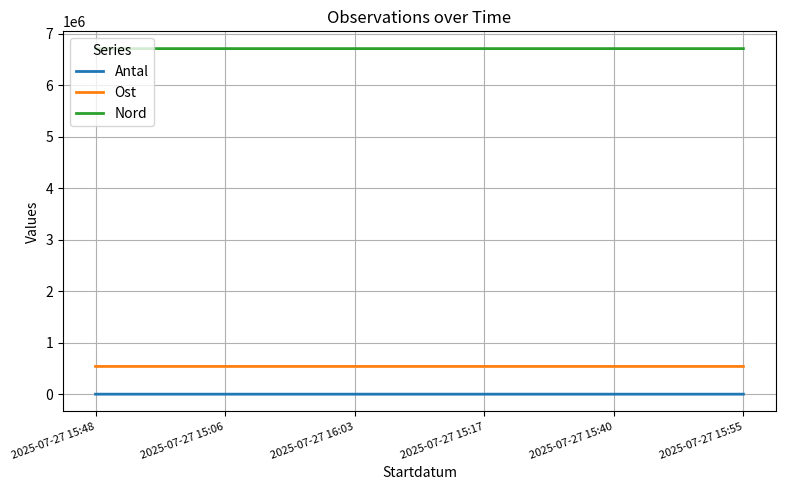

The value of Nord at 2025-07-27 16:03 is 6708461. True or false?

True